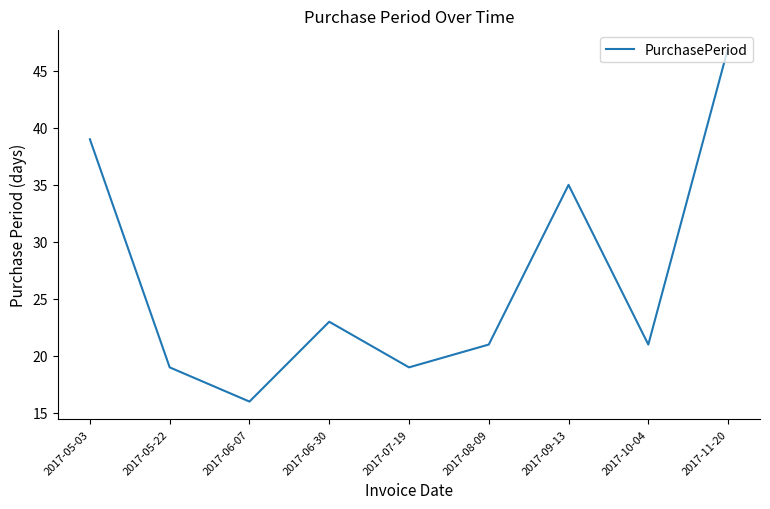

What is the difference between the values at 2017-10-04 and 2017-05-22?

2